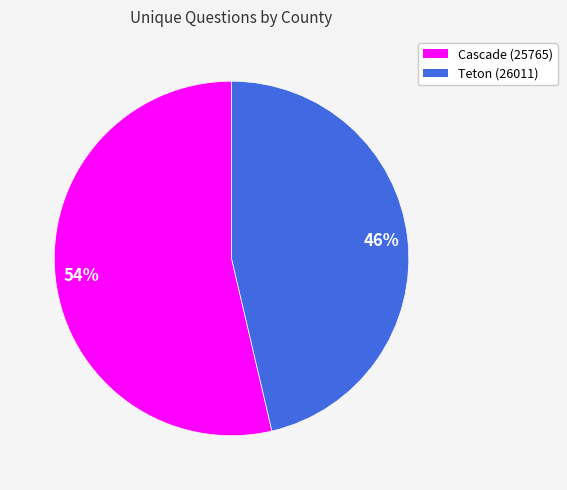

To the nearest percent, what is the combined percentage of Teton (26011) and Cascade (25765)?

100%